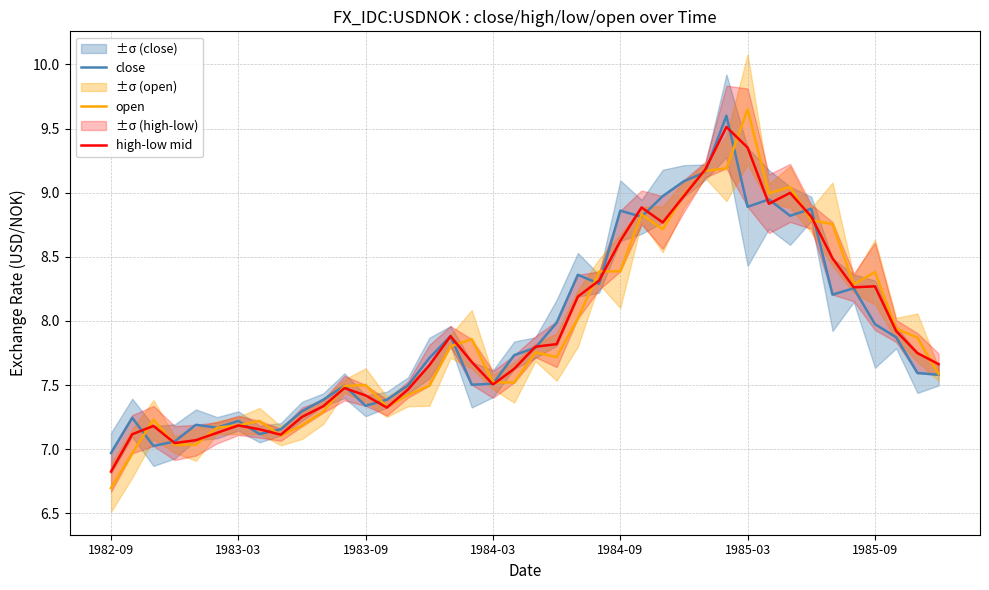

True or false: close has a value of 7.2 at 1983-03.

True